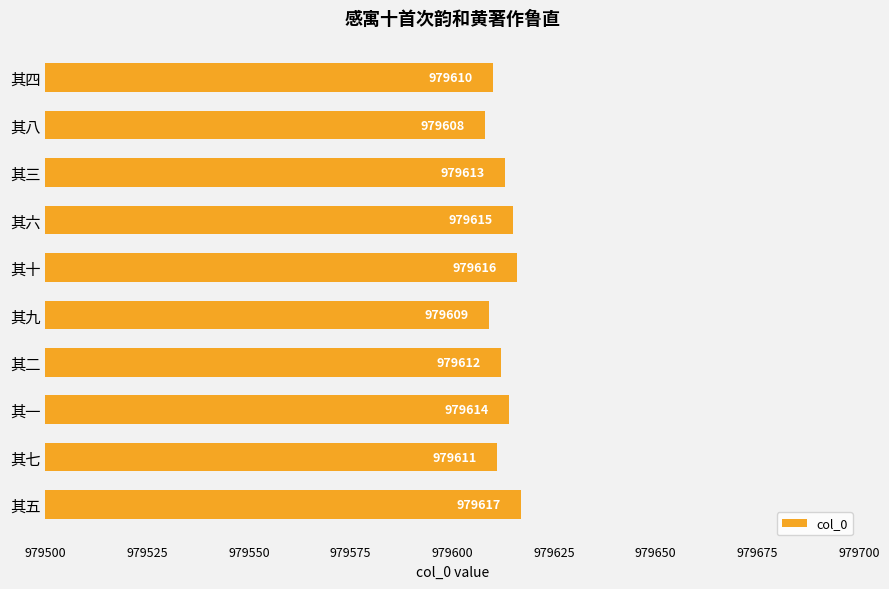

What is the minimum value shown in the chart?

979608